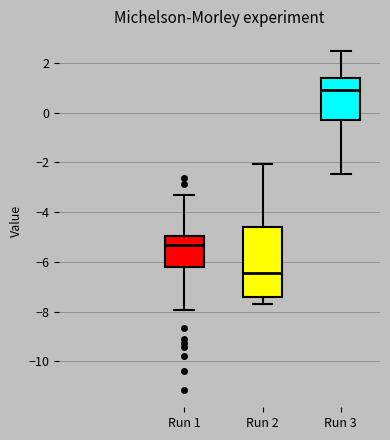

Where does the upper whisker of the box for Run 1 end on the y-axis? The values are not printed on the chart, so give them approximately, as read against the axis.

-3.4